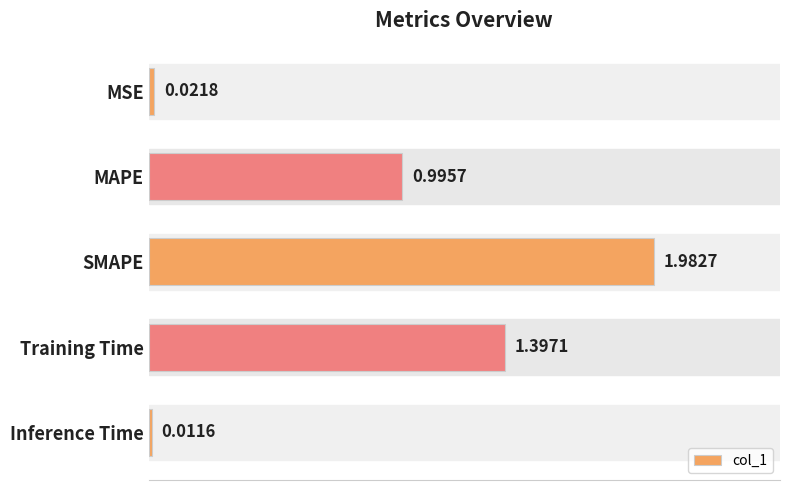

Which has a higher value, MAPE or Training Time?

Training Time